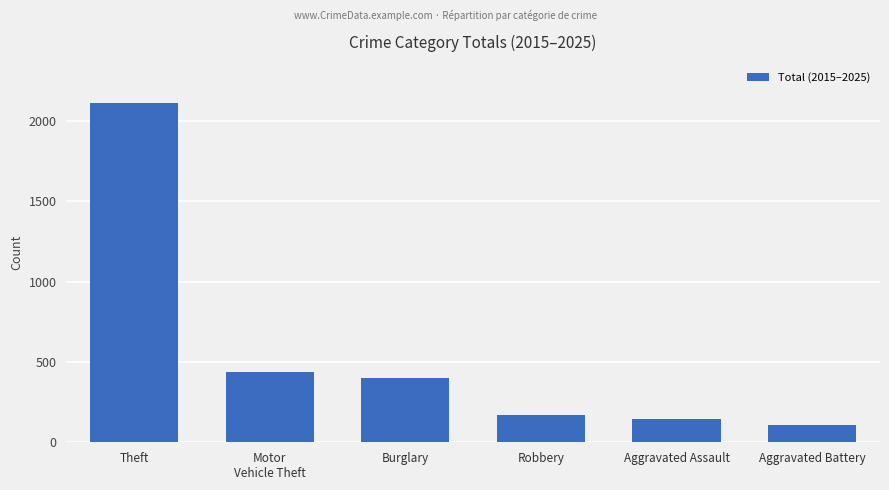

List the labels in order of value, largest first.

Theft, Motor
Vehicle Theft, Burglary, Robbery, Aggravated Assault, Aggravated Battery